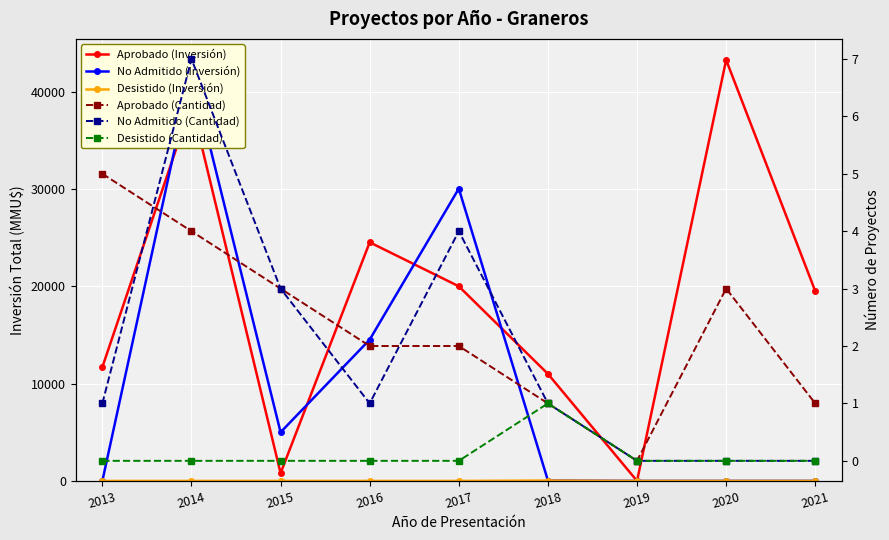

How many distinct data groups are displayed?

6